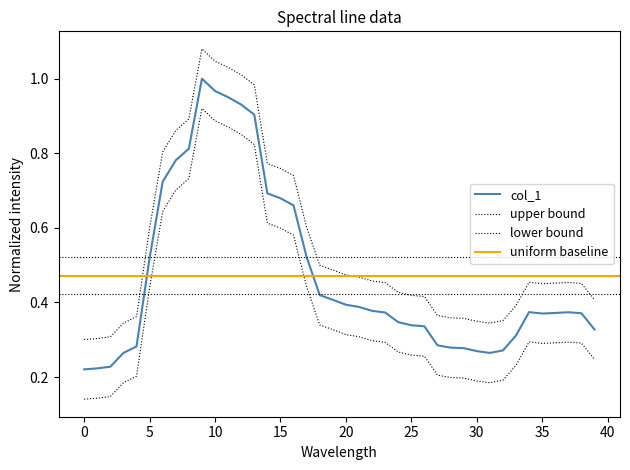

The value at 24 is 0.5. True or false?

False